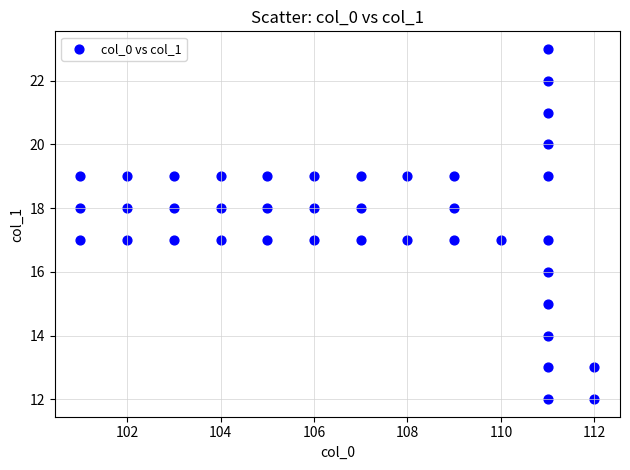

What is the range of X values (max minus min)?

11